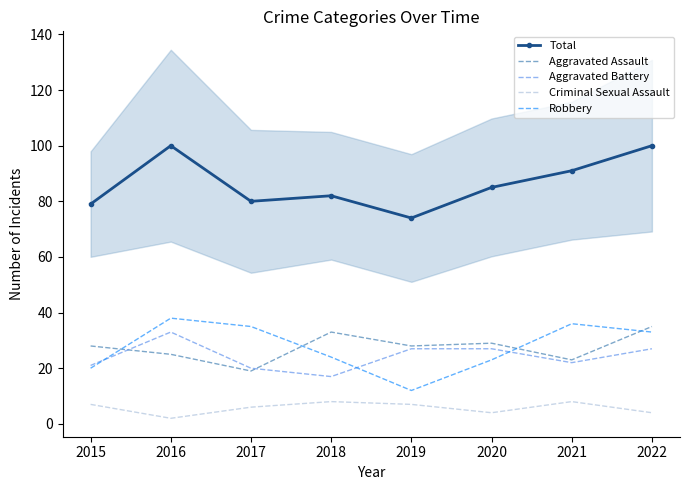

What is the difference between the highest and lowest values at 2022?

96